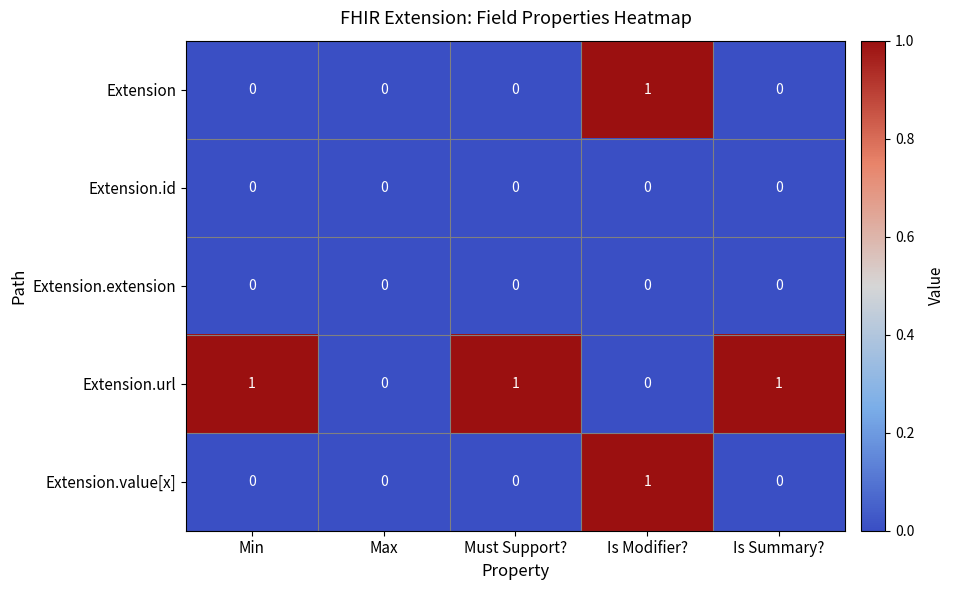

The value of Extension.value[x] at Max is 1. True or false?

False